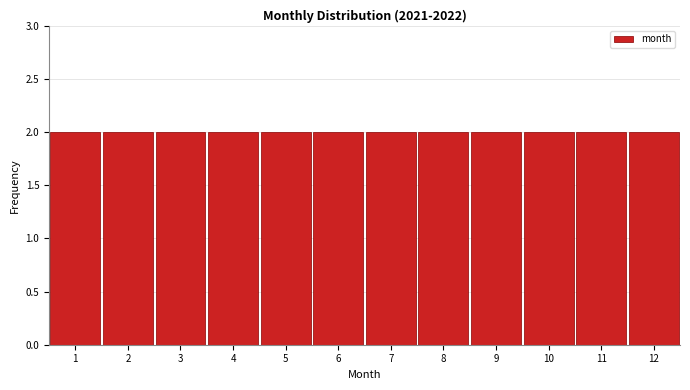

What is the height of the bar covering 6.5 to 7.5 on the x-axis? The values are not printed on the chart, so give them approximately, as read against the axis.

2